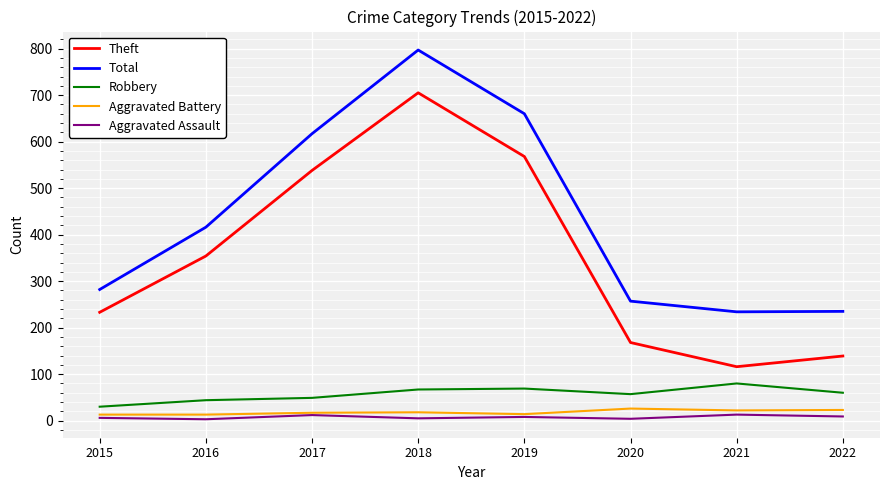

What is the difference between the maximum and minimum values in the Total series?

563